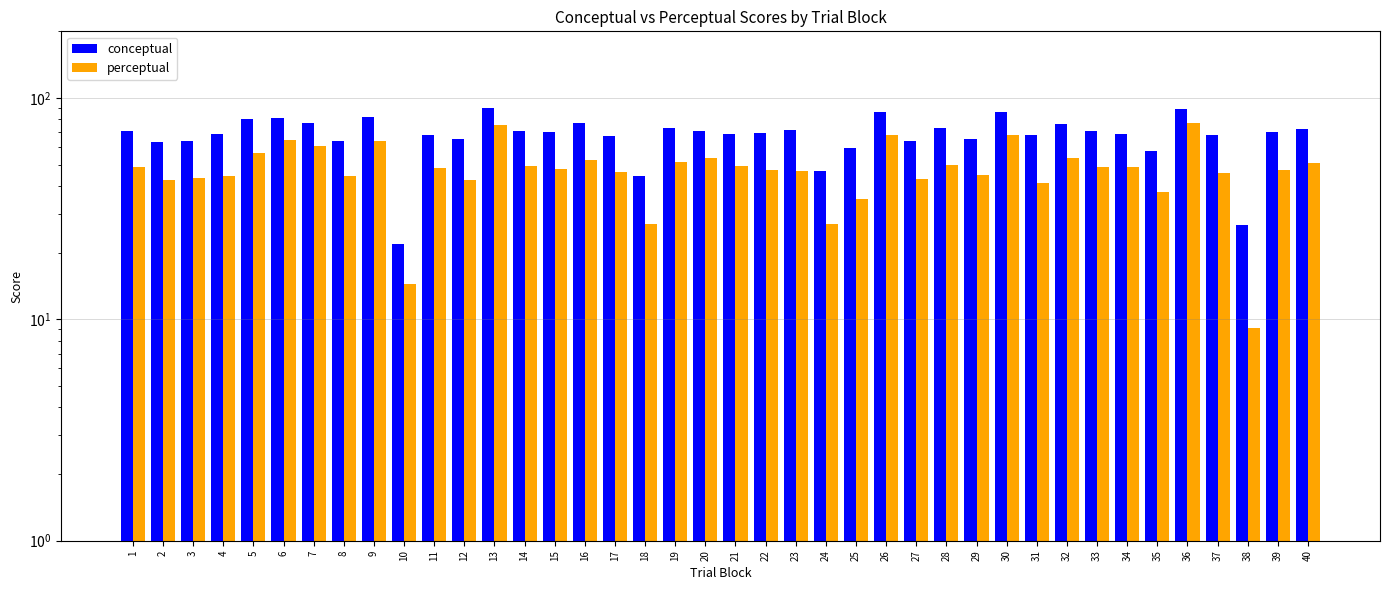

What is the sum of all perceptual values?

1917.6